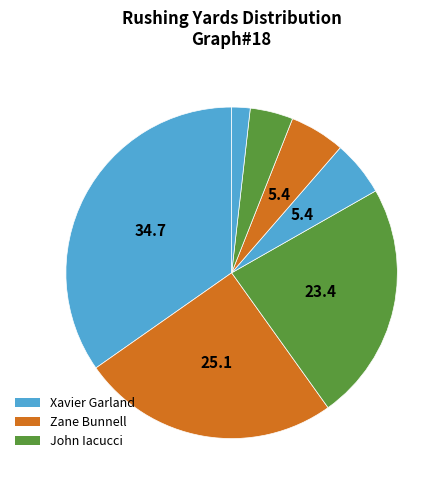

How many segments does this pie chart have?

7